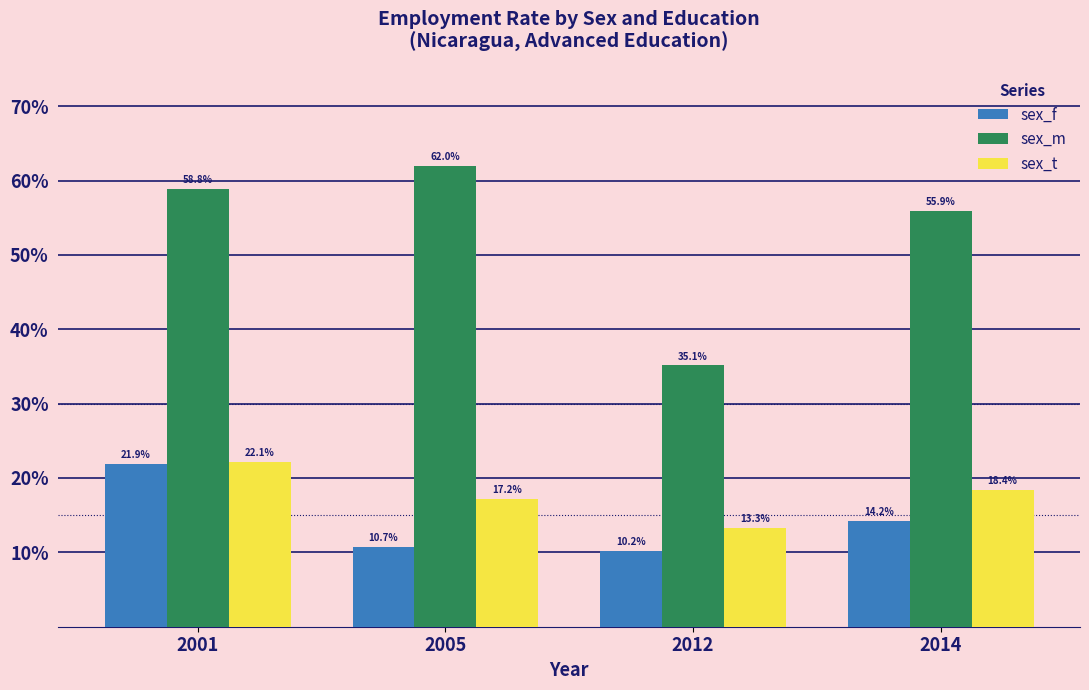

What is the difference between the maximum and minimum values in the sex_t series?

8.9